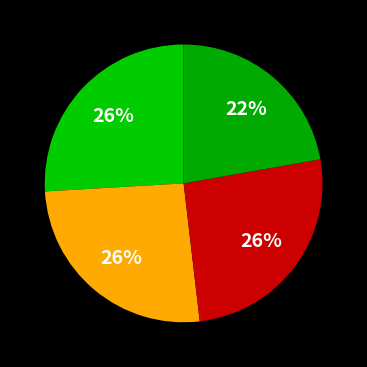

Count the number of slices in the pie.

4